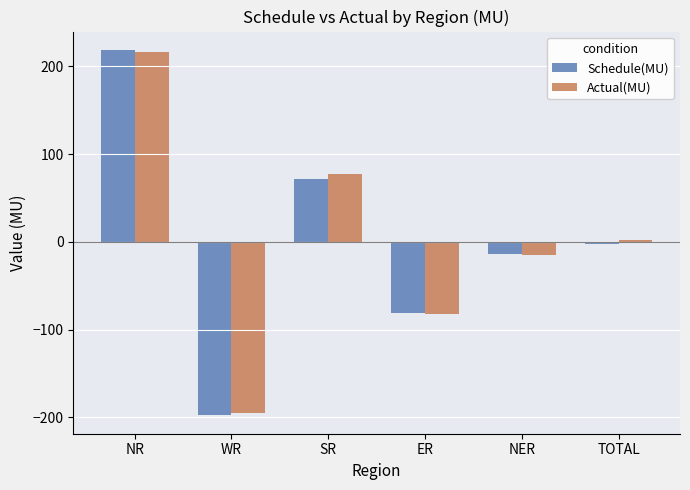

What is the label of the 3rd bar from the left?

SR